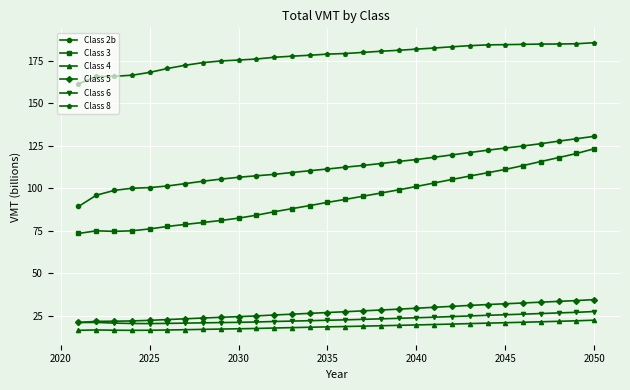

Which series has the largest total across all categories?

Class 8